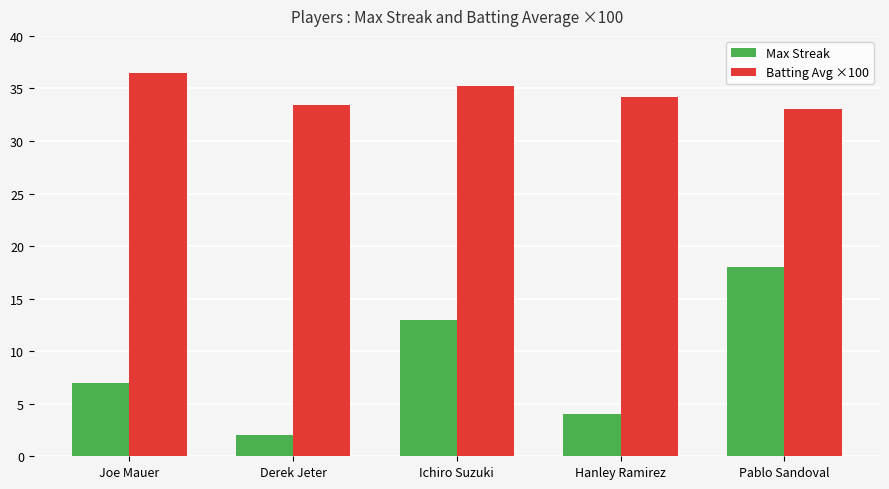

Read the Batting Avg ×100 value at Joe Mauer.

36.5